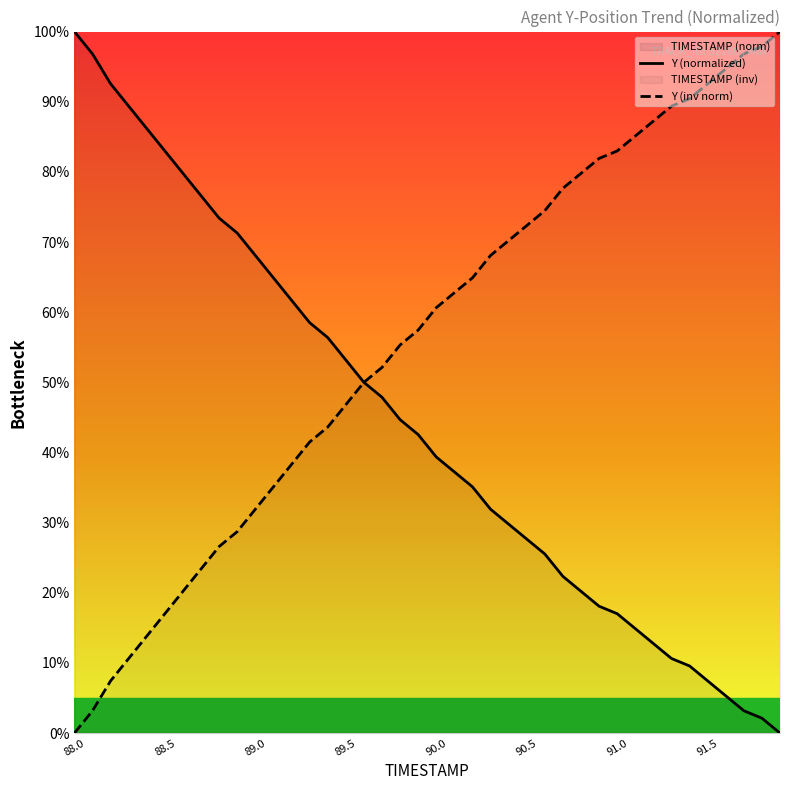

Which series ends up on top after the final intersection of Y (normalized) and Y (inv norm)?

Y (inv norm)